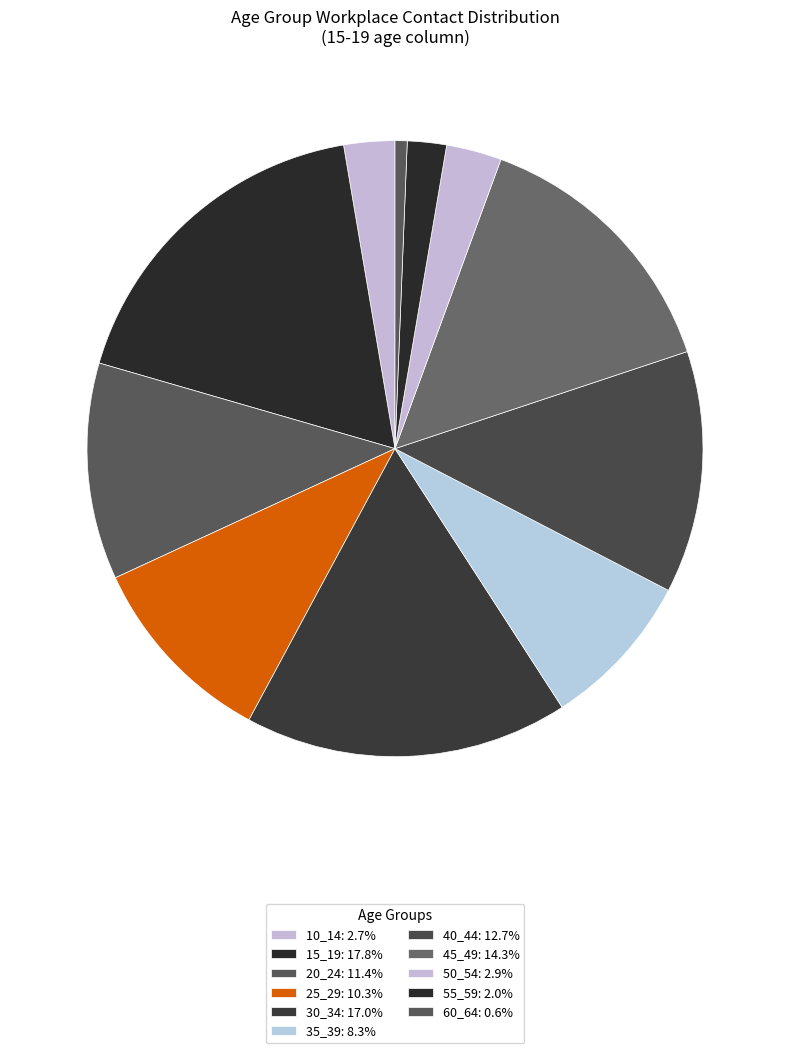

How many segments does this pie chart have?

11